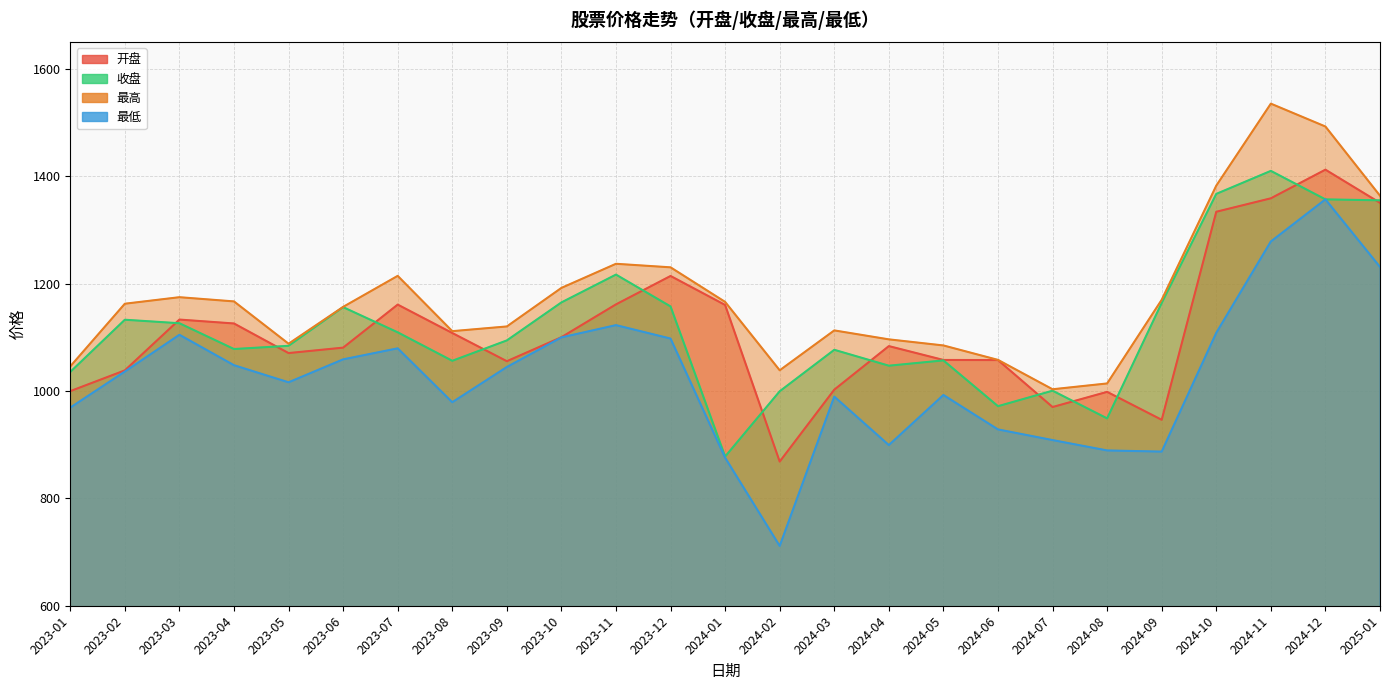

Between 2023-04 and 2024-02, which series saw the biggest shift?

最低